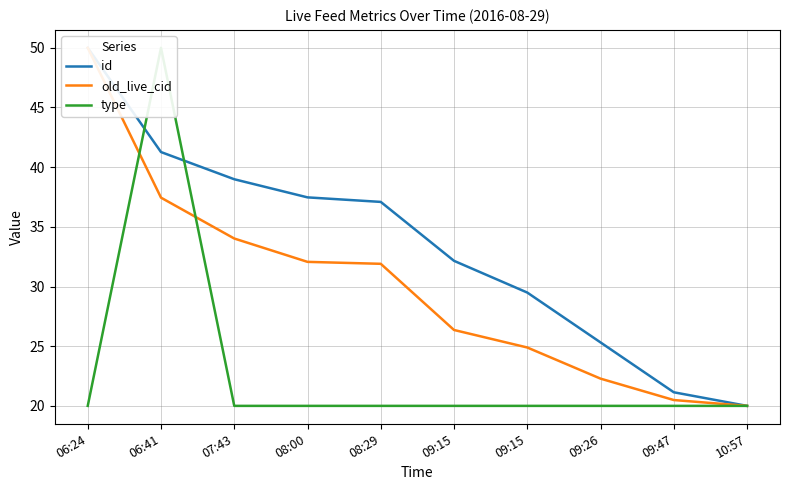

What is the label of the 2nd point from the right?

09:47